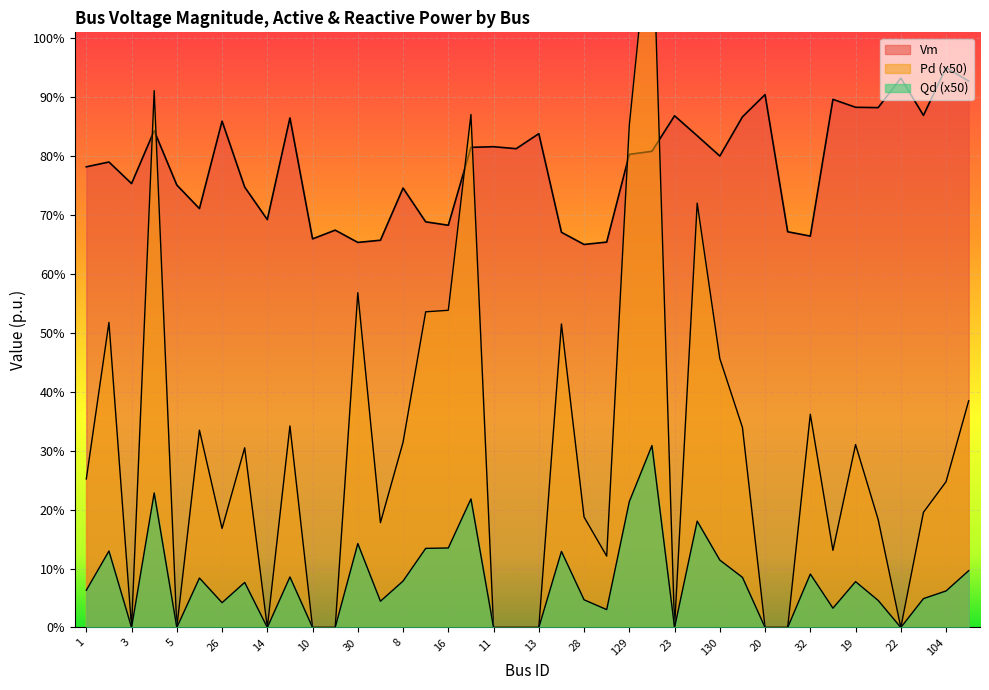

The Vm series shows 0.7 at 17. True or false?

True